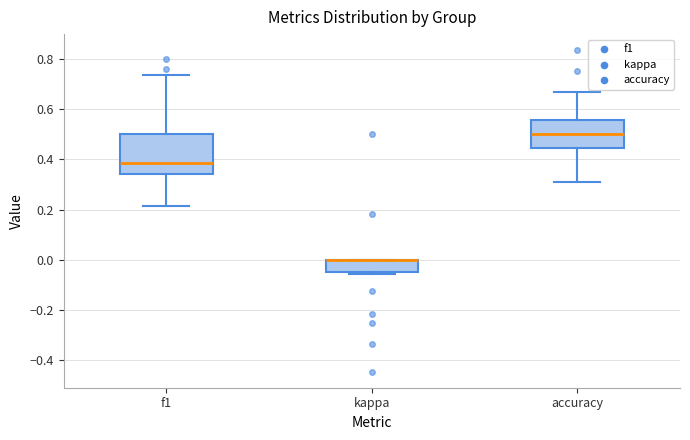

Reading left to right, read every box against the y-axis: the position of its median line, the range the box covers, and the ends of its whiskers. The values are not printed on the chart, so give them approximately, as read against the axis.

f1: median 0.38, box 0.34 to 0.50, whiskers 0.22 to 0.74
kappa: median 0.00 (drawn on the box's upper edge), box -0.04 to 0.00, whiskers -0.06 to 0.00
accuracy: median 0.50, box 0.44 to 0.56, whiskers 0.30 to 0.66